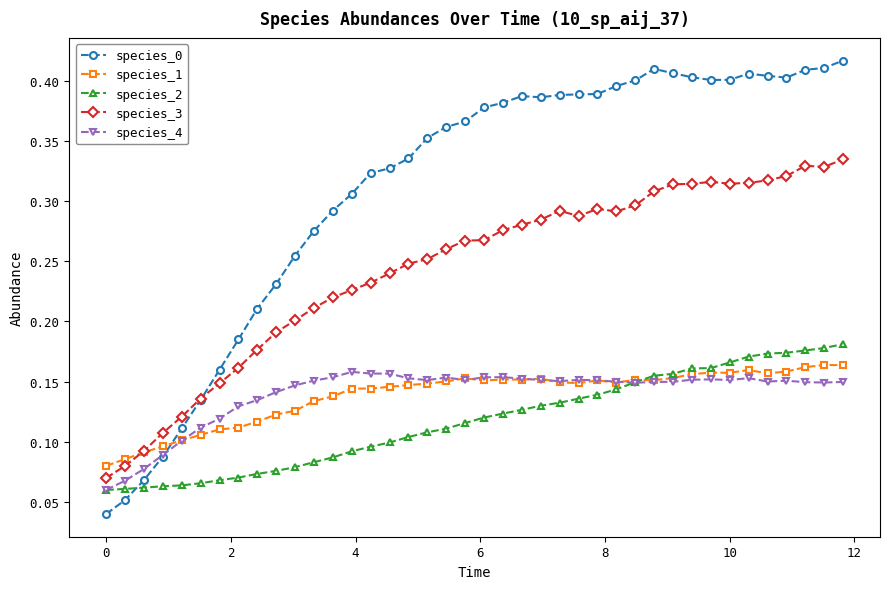

At how many categories does at least one series exceed 0?

40